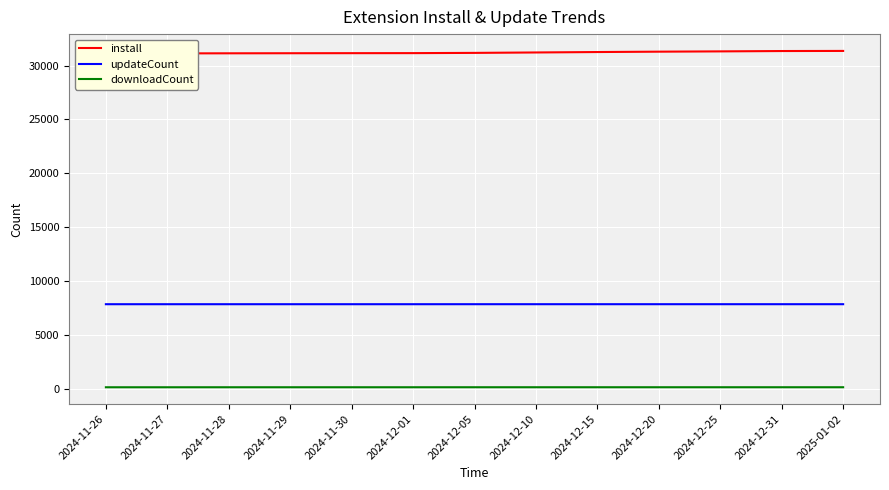

Reading left to right, what are all the values shown in this chart?

install: 2024-11-26=31124	2024-11-27=31134	2024-11-28=31142	2024-11-29=31149	2024-11-30=31155	2024-12-01=31159	2024-12-05=31181	2024-12-10=31220	2024-12-15=31260	2024-12-20=31294	2024-12-25=31321	2024-12-31=31353	2025-01-02=31363
updateCount: 2024-11-26=7850	2024-11-27=7850	2024-11-28=7850	2024-11-29=7850	2024-11-30=7850	2024-12-01=7850	2024-12-05=7851	2024-12-10=7851	2024-12-15=7851	2024-12-20=7851	2024-12-25=7851	2024-12-31=7851	2025-01-02=7851
downloadCount: 2024-11-26=140	2024-11-27=140	2024-11-28=141	2024-11-29=141	2024-11-30=141	2024-12-01=141	2024-12-05=142	2024-12-10=142	2024-12-15=142	2024-12-20=142	2024-12-25=142	2024-12-31=142	2025-01-02=142